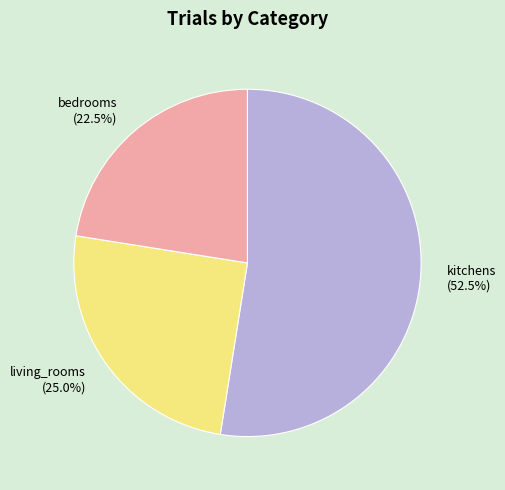

Approximately how many times larger is the value at living_rooms (25.0%) compared to bedrooms (22.5%)?

1.1